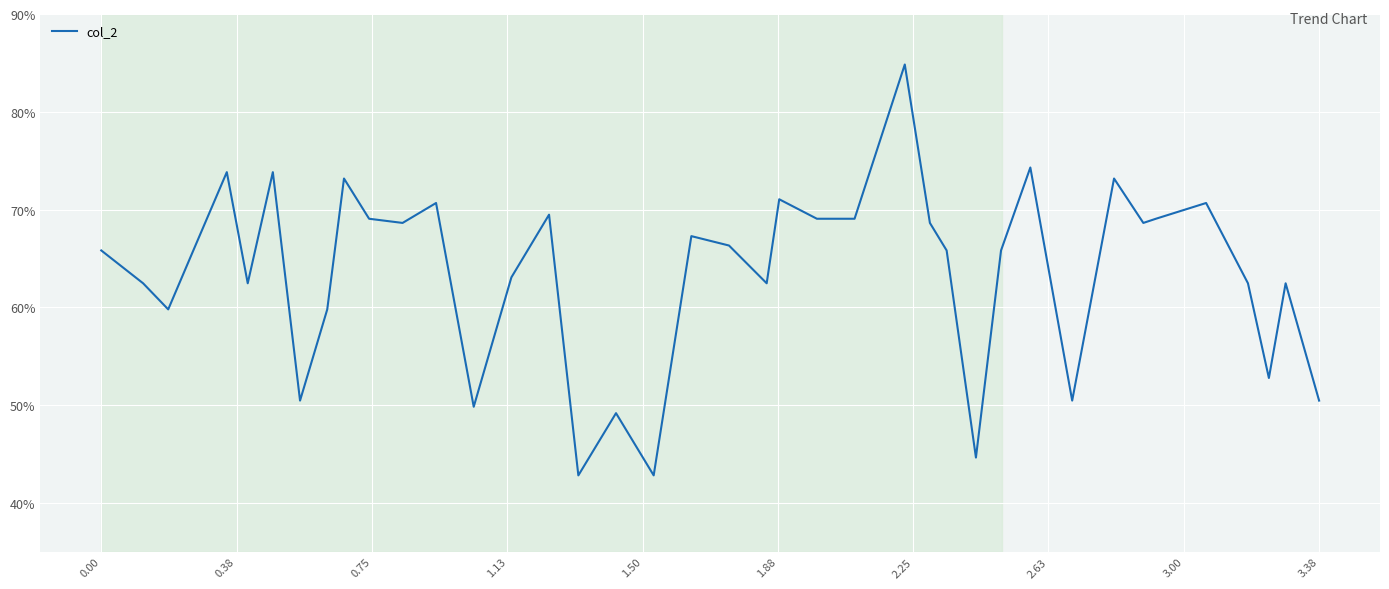

What is the greatest value displayed?

84.8